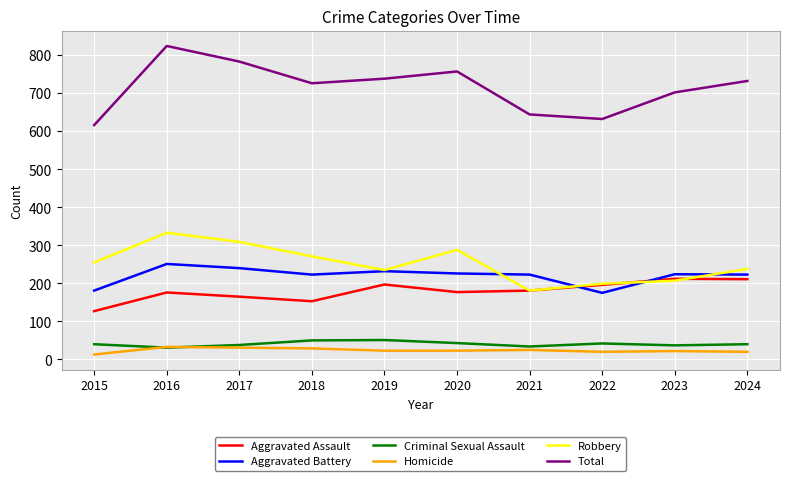

What is the approximate value of Total at 2024, to the nearest 50?

750